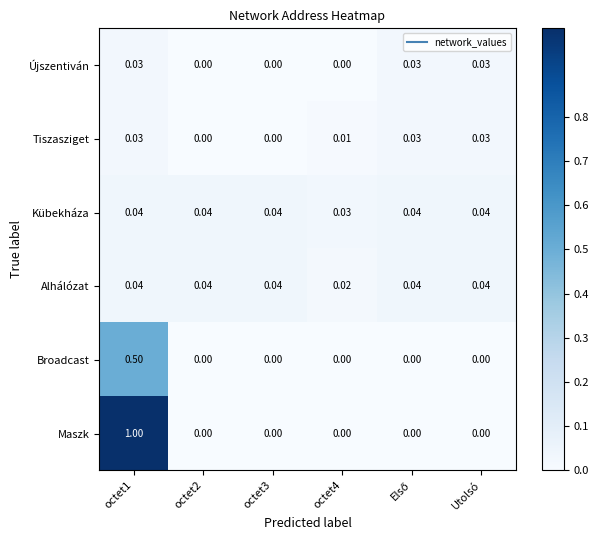

Is the value of Újszentiván at octet1 greater than the value of Alhálózat at octet4?

Yes